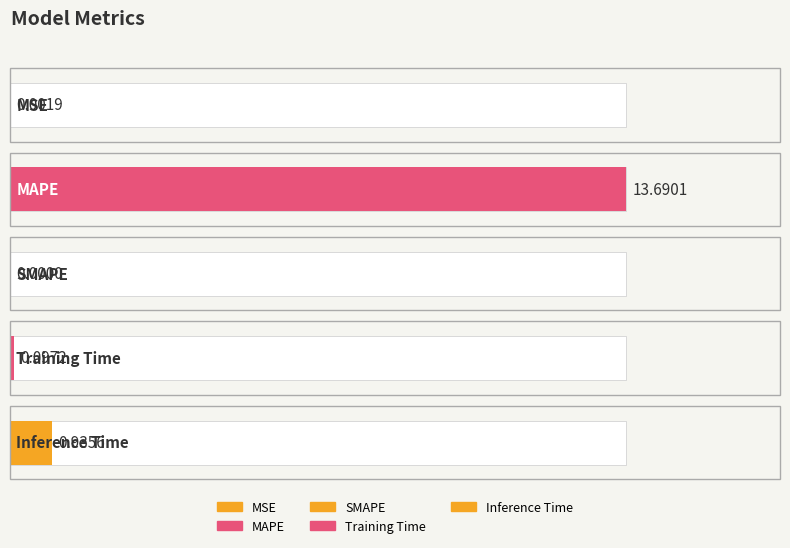

List the labels in order of value, smallest first.

SMAPE, MSE, Training Time, Inference Time, MAPE